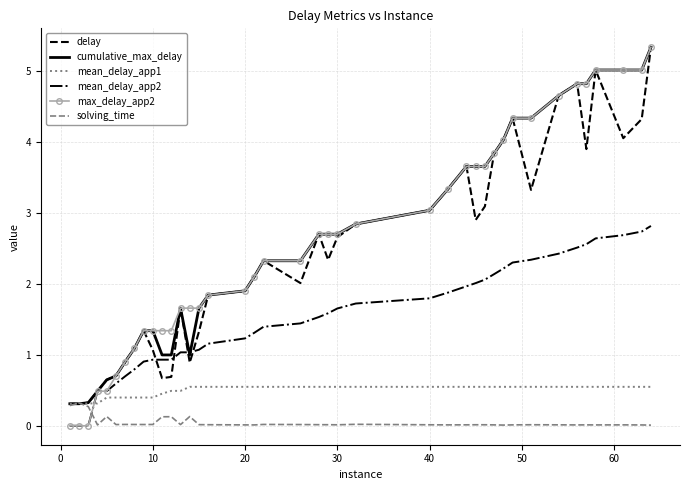

What is the maximum value shown in the chart?

5.3